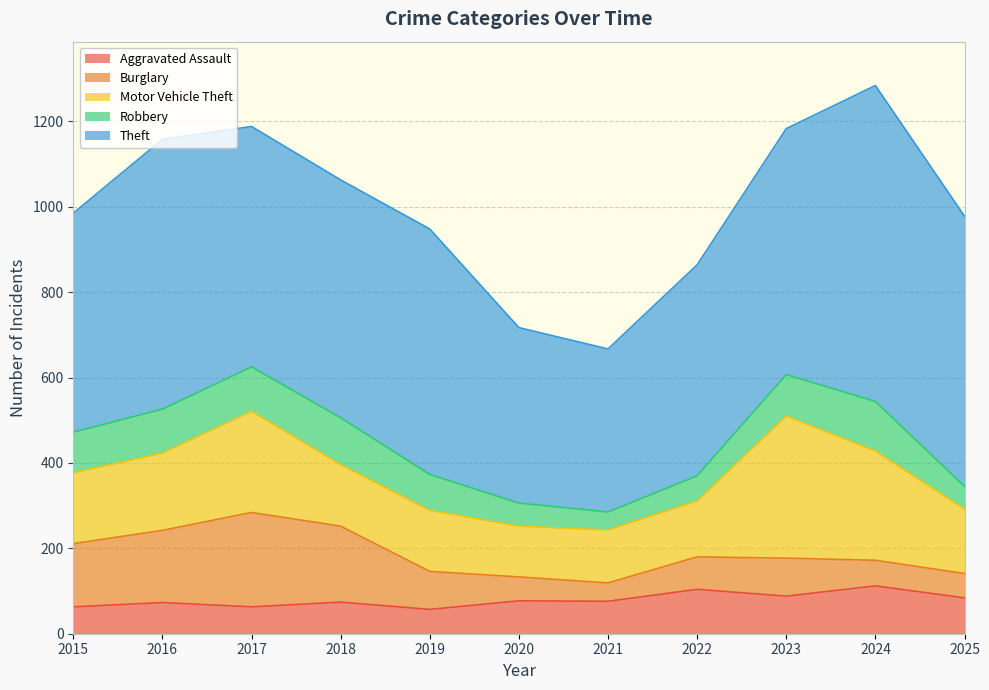

True or false: Robbery has more than 0 interior local peaks.

True